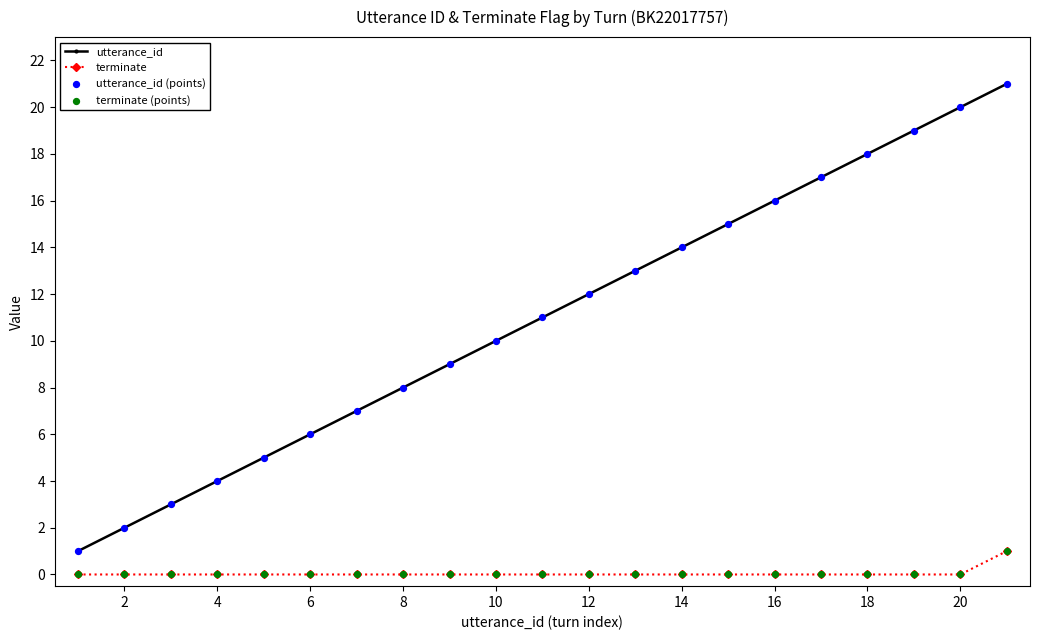

Which series has the largest total across all categories?

utterance_id